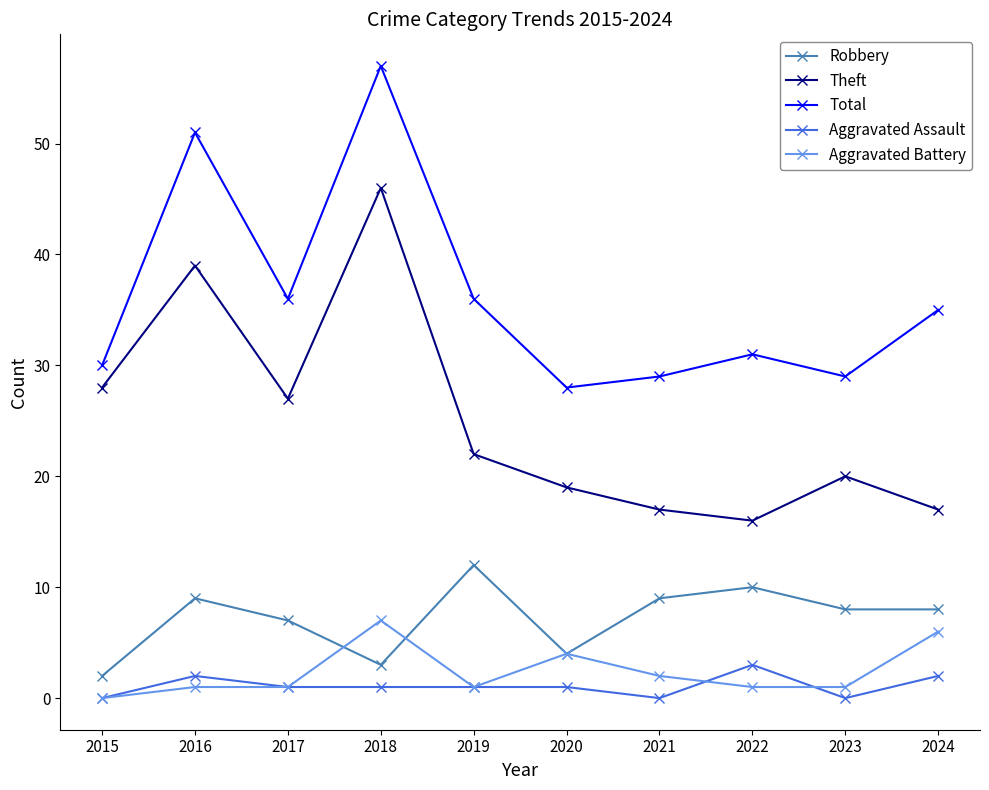

True or false: Aggravated Battery and Total cross at least once.

False